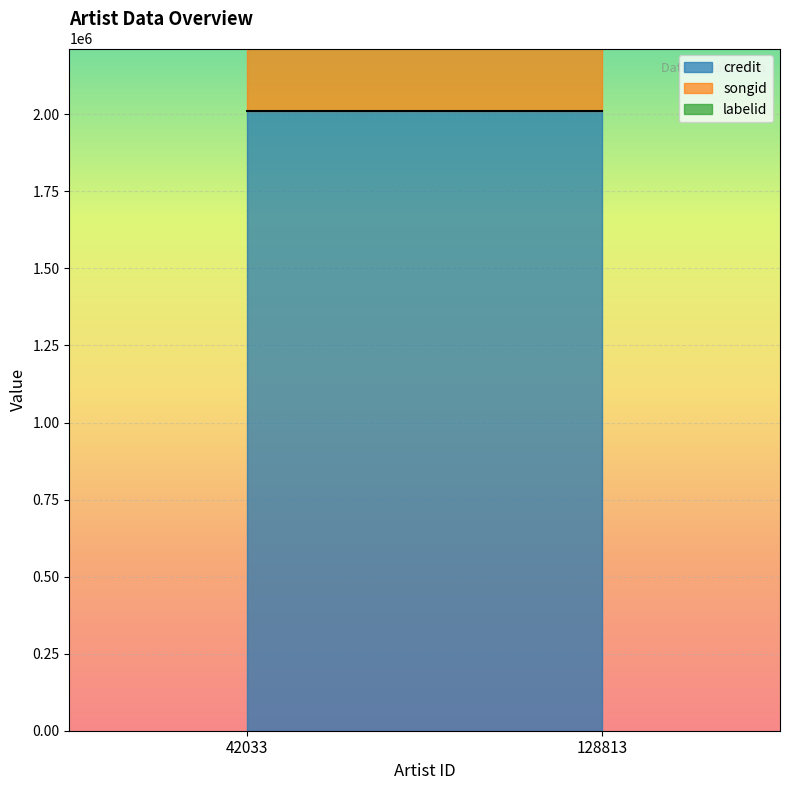

Which series has the widest spread of values?

credit